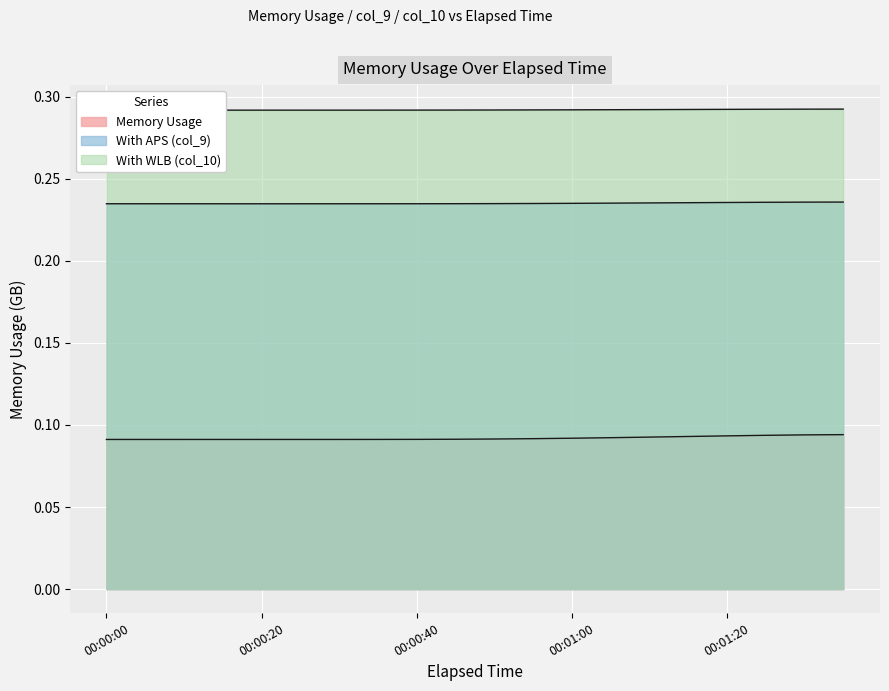

Between 00:00:05 and 00:00:50, which series saw the biggest shift?

With APS